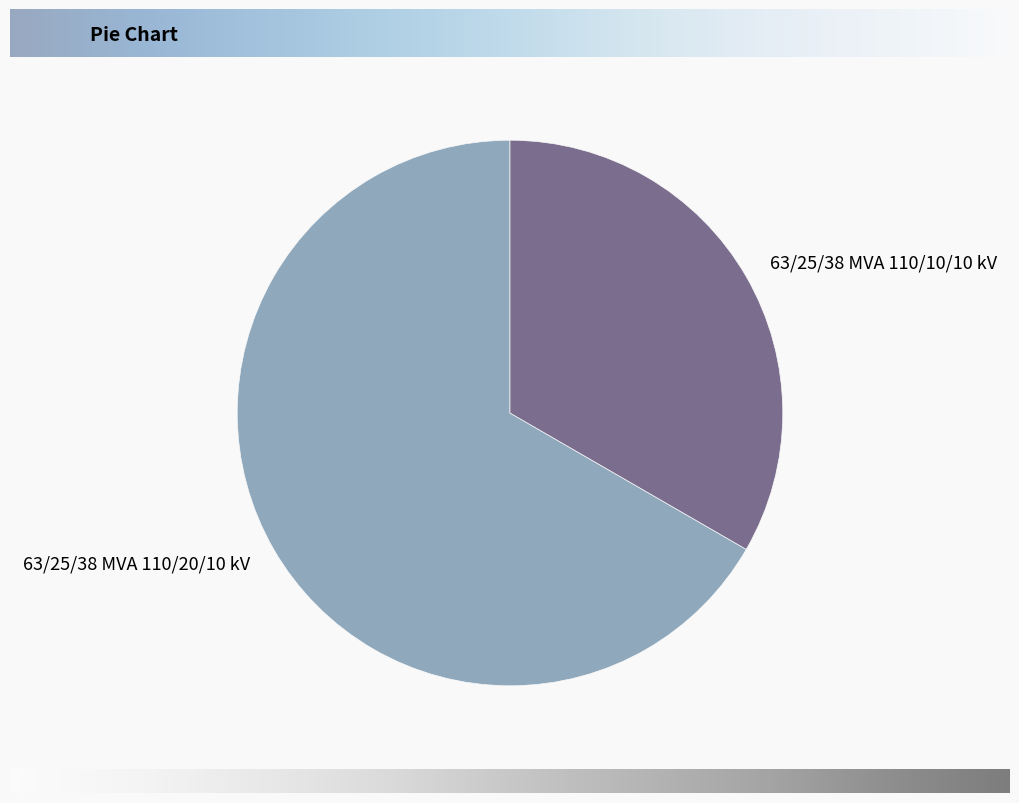

Do 63/25/38 MVA 110/10/10 kV and 63/25/38 MVA 110/20/10 kV together represent more than half of the pie?

Yes